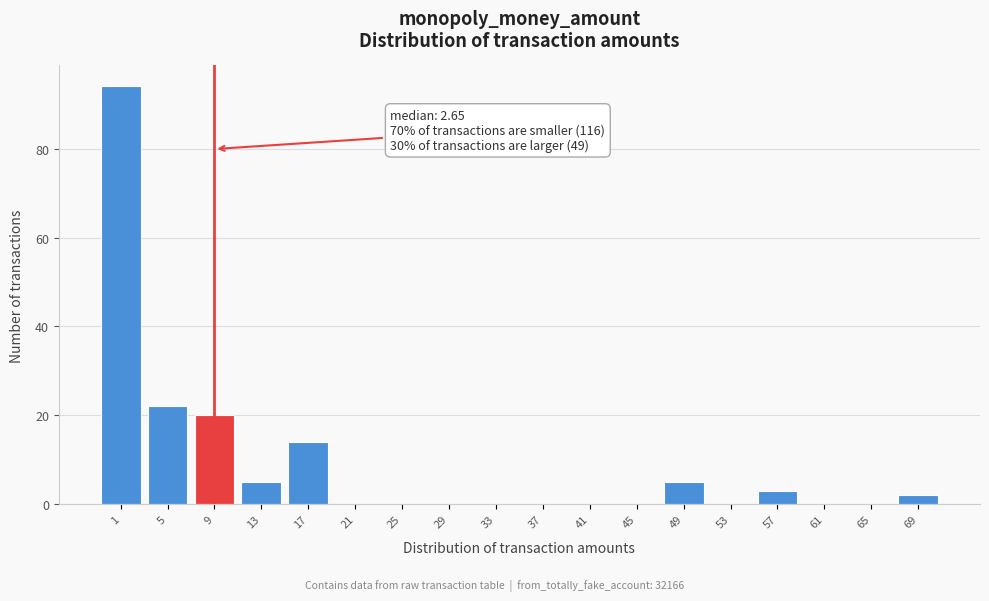

Reading right to left, transcribe all the data shown in this chart.

69=2	65=0	61=0	57=3	53=0	49=5	45=0	41=0	37=0	33=0	29=0	25=0	21=0	17=14	13=5	9=20	5=22	1=94